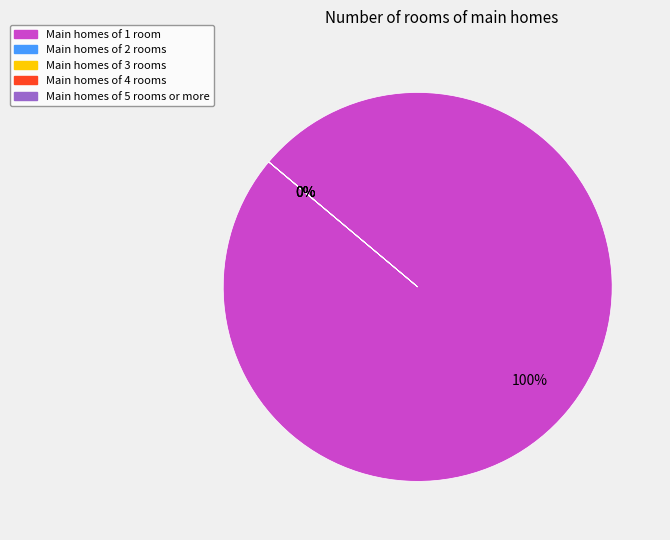

Count the number of slices in the pie.

5